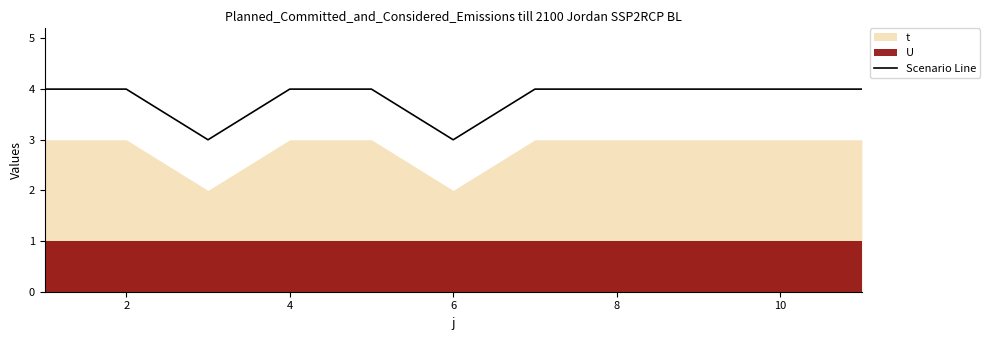

True or false: Scenario Line has a value of 4 at 8.

True